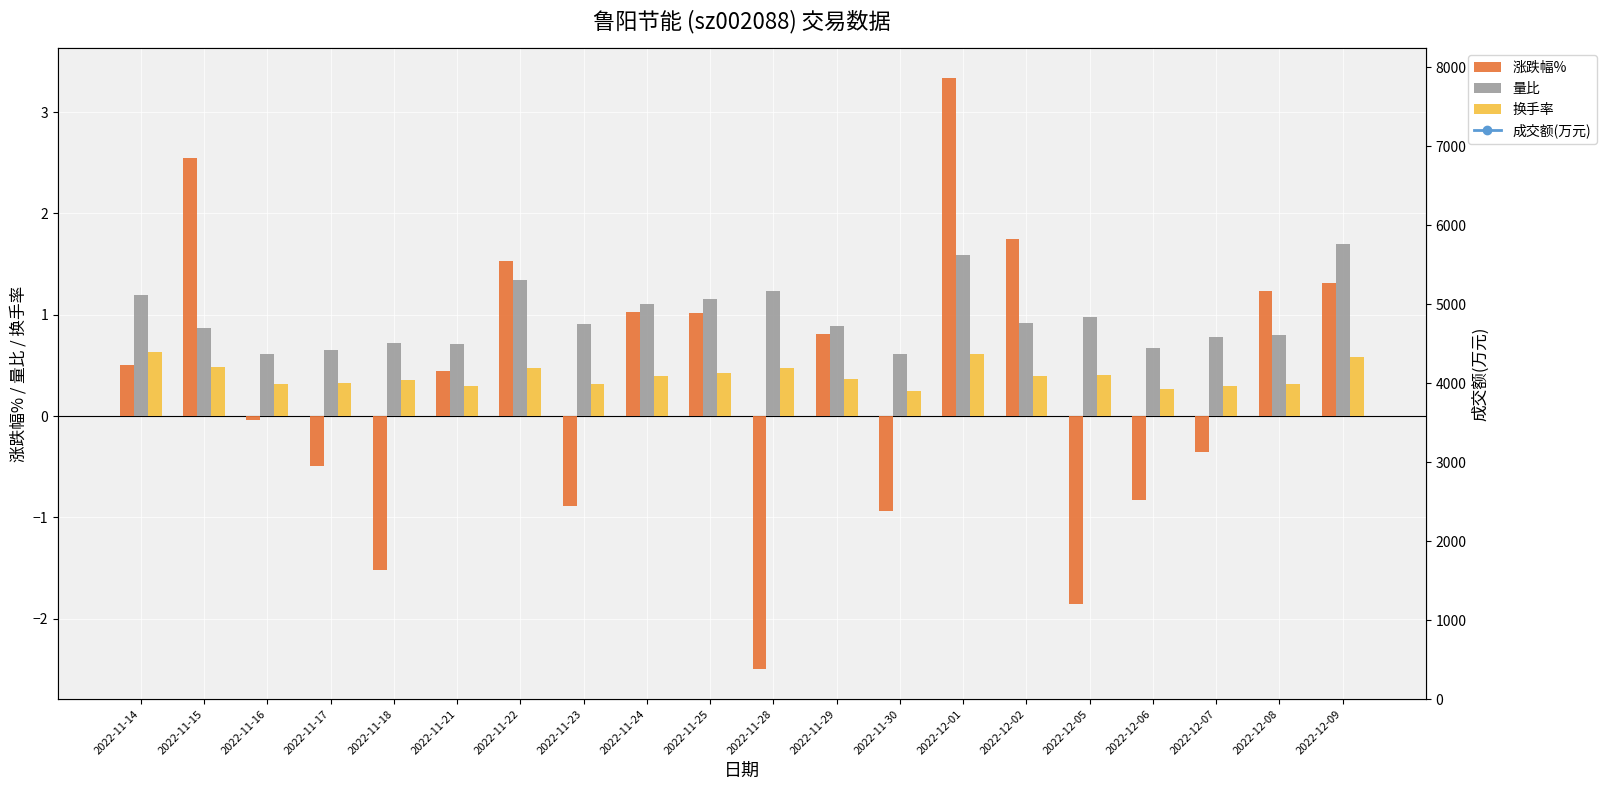

At 2022-11-21, list the series in order from smallest to largest.

换手率, 涨跌幅%, 量比, 成交额(万元)